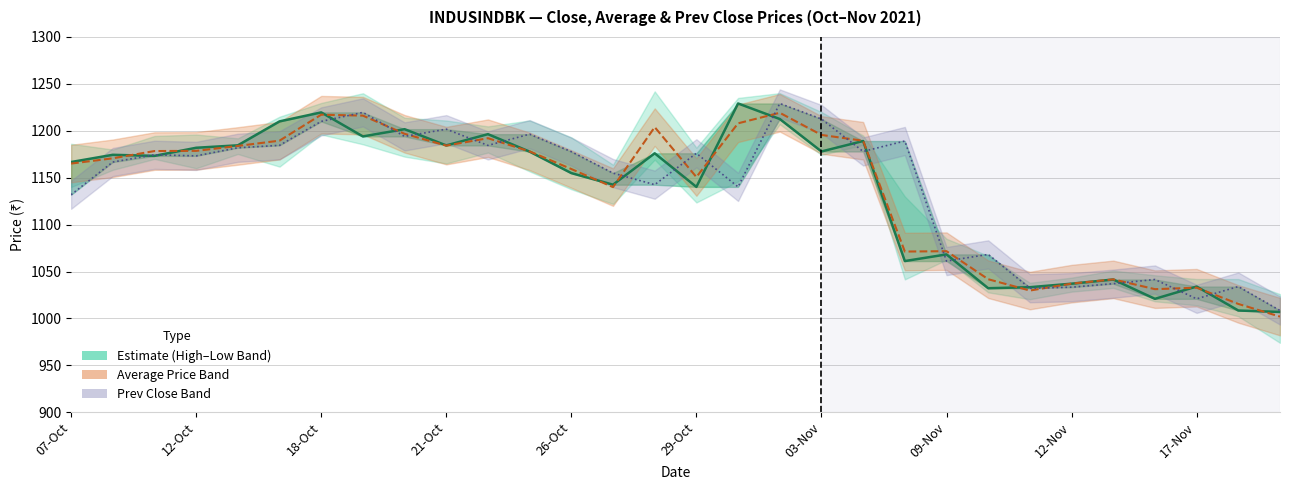

How many intersections are there between Average Price and Prev Close?

17